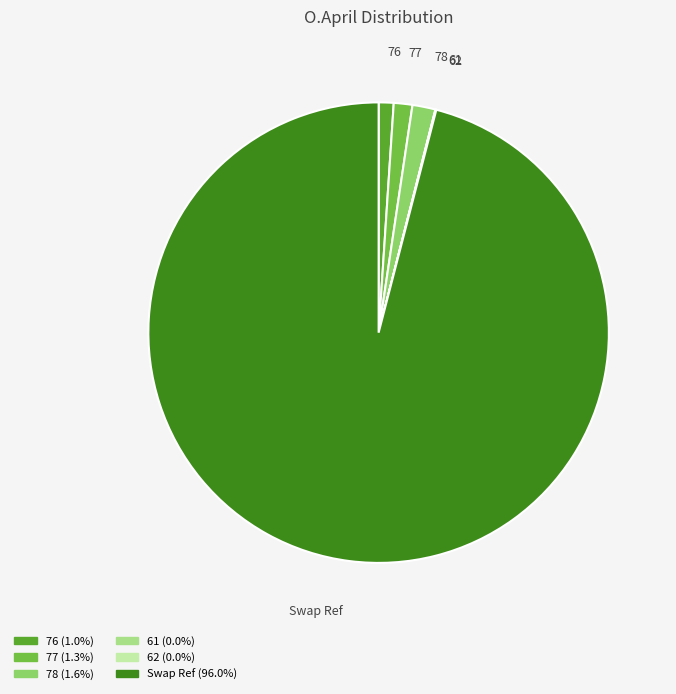

Is there a majority slice in this chart?

Yes